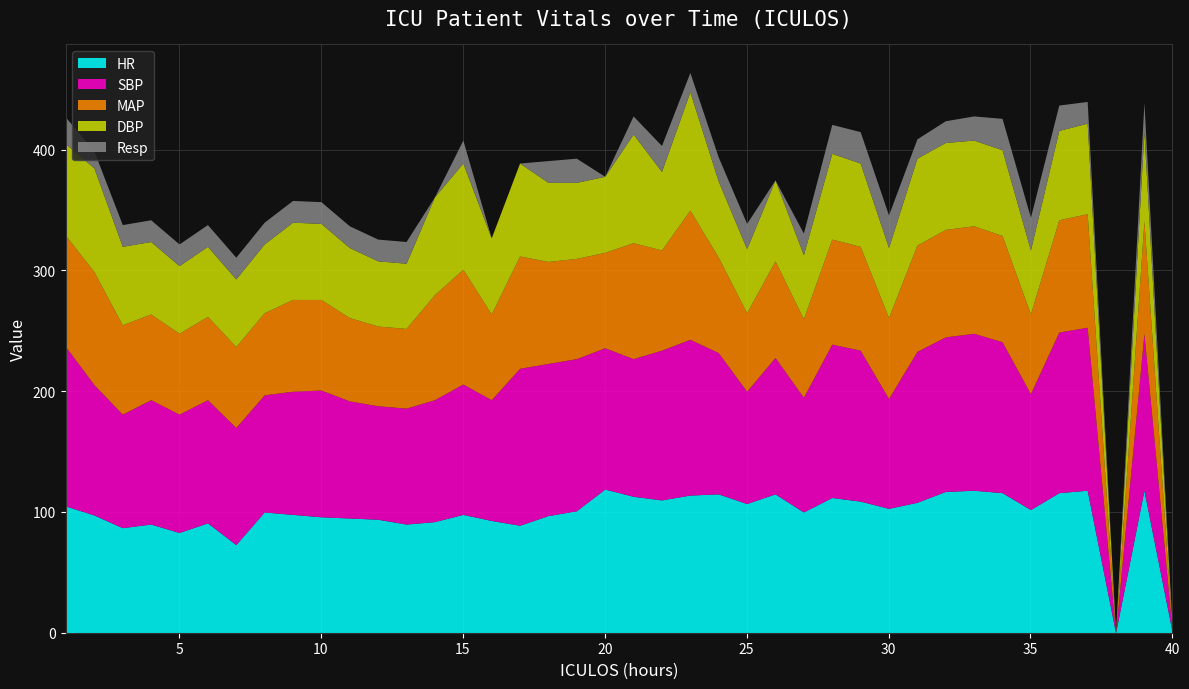

At how many categories does at least one series exceed 36?

38